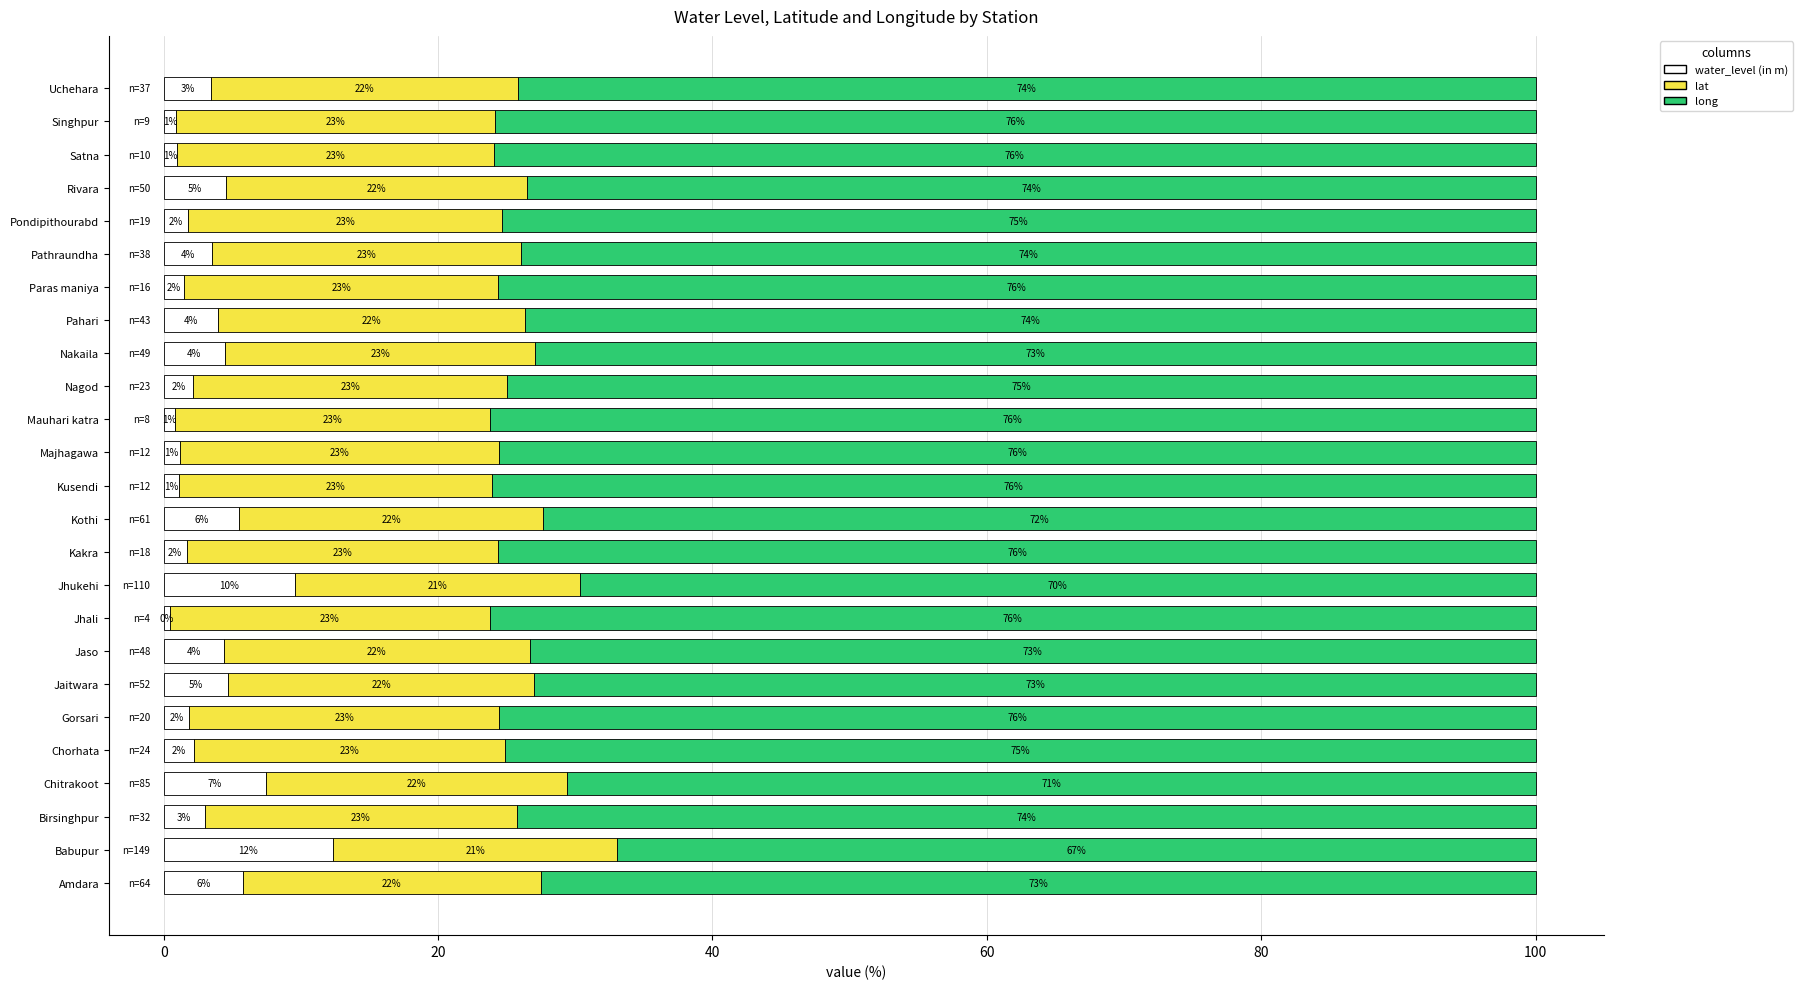

What is the maximum value for water_level (in m)?

12.3